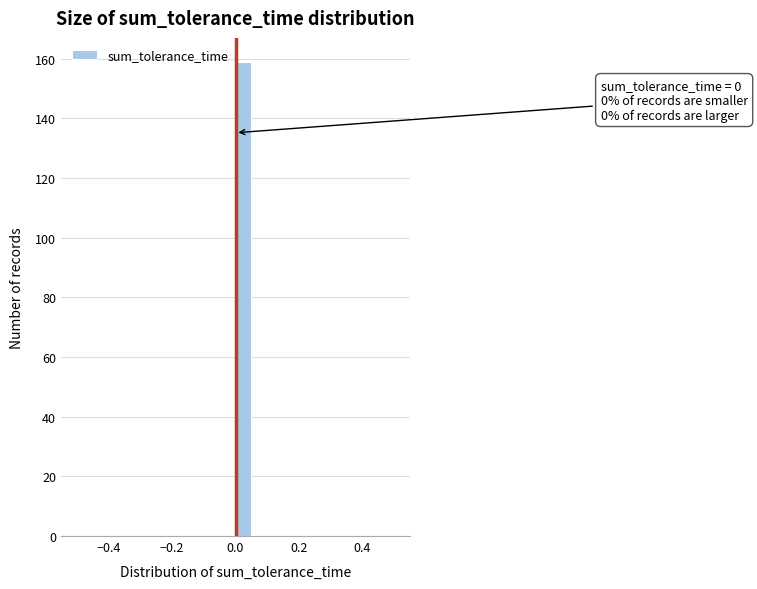

Around what value on the x-axis is the tallest bar? Give the approximate position of its centre, as read against the axis.

0.02